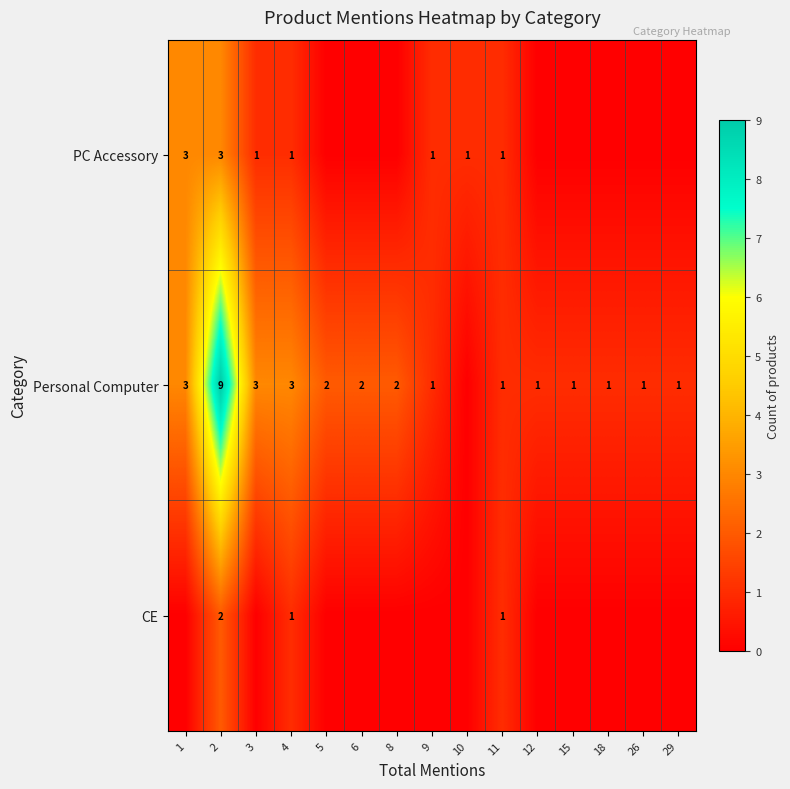

The value of PC Accessory at 10 is 1. True or false?

True